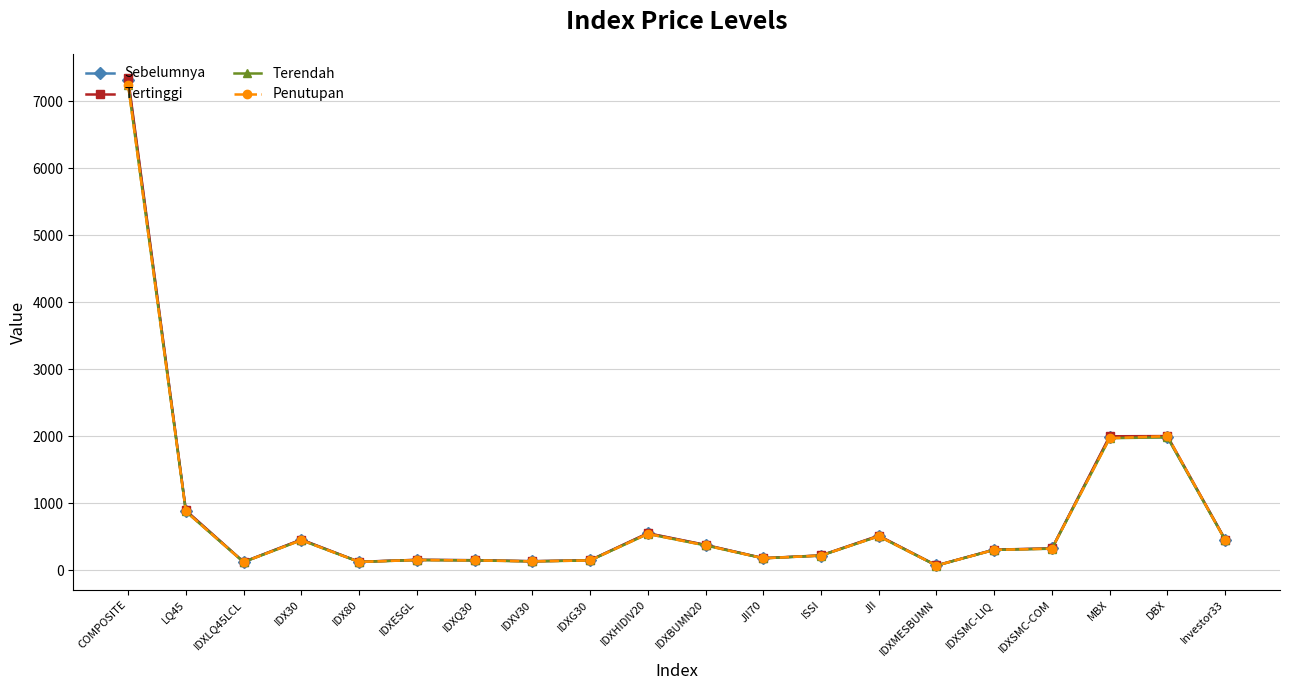

At which label does Penutupan first exceed 325?

COMPOSITE